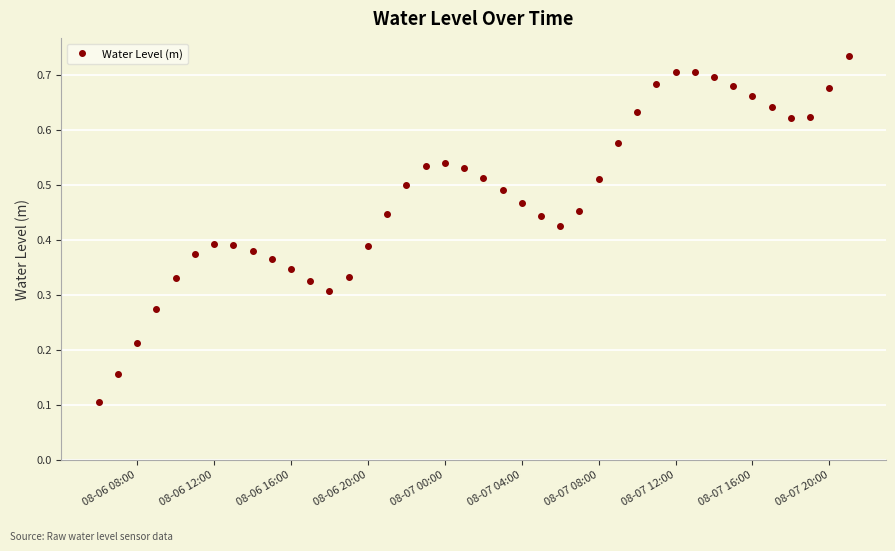

What is the sum of all values?

19.2